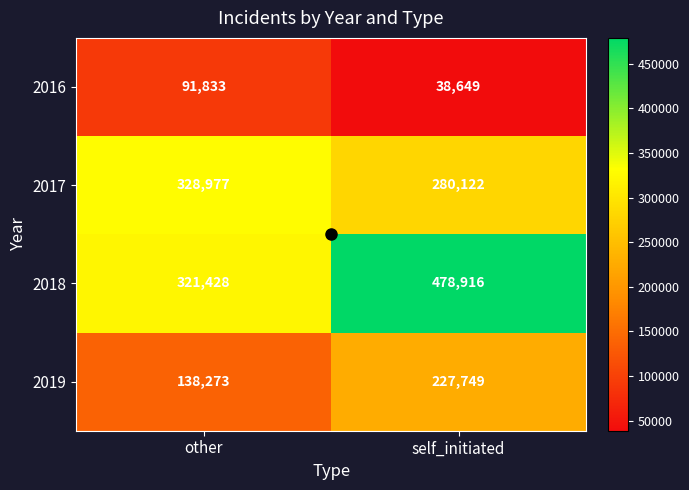

Which series has the largest total across all categories?

2018